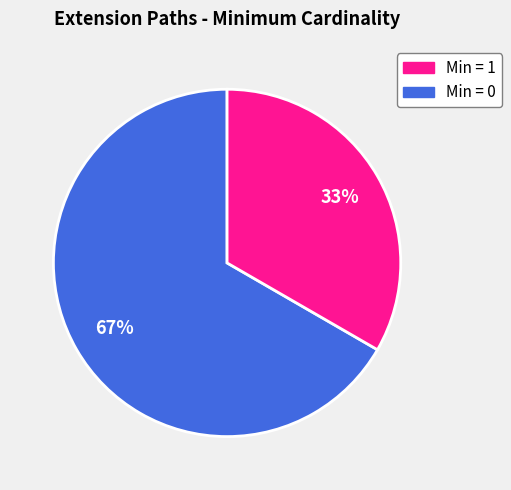

Is there any slice that represents more than half of the pie?

Yes